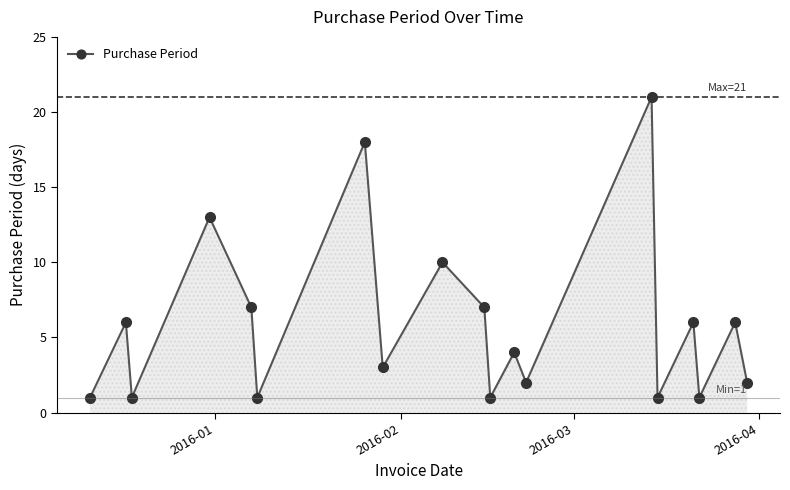

What is the maximum value shown in the chart?

21